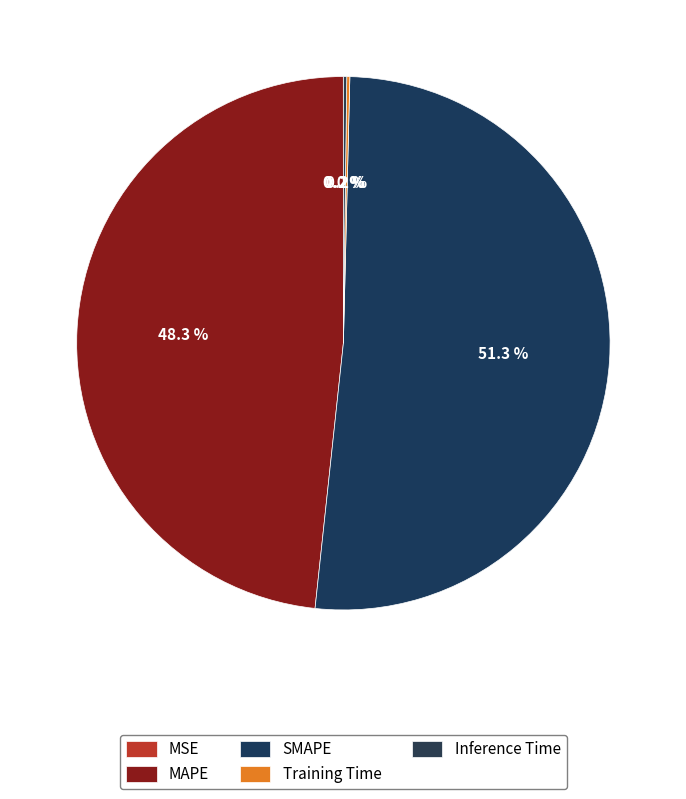

What is the largest slice in the pie chart?

SMAPE